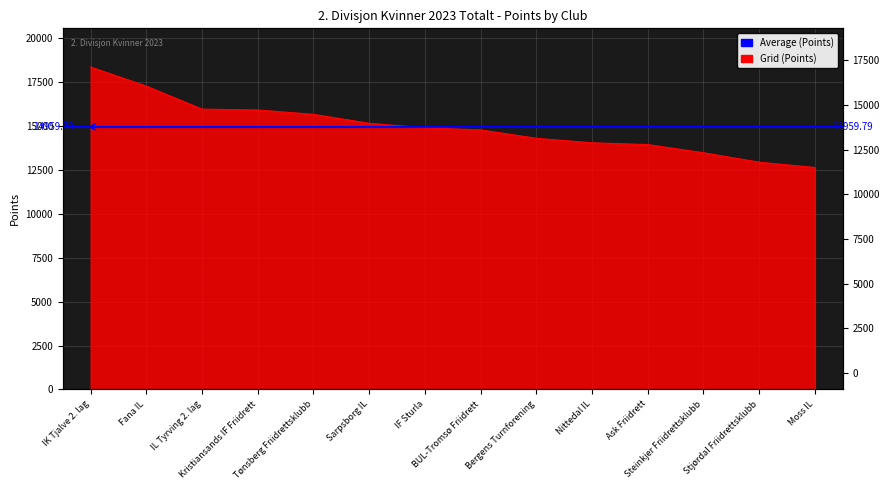

Reading left to right, transcribe all the data shown in this chart.

18367	17279	15968	15920	15673	15161	14899	14787	14308	14051	13950	13484	12948	12642